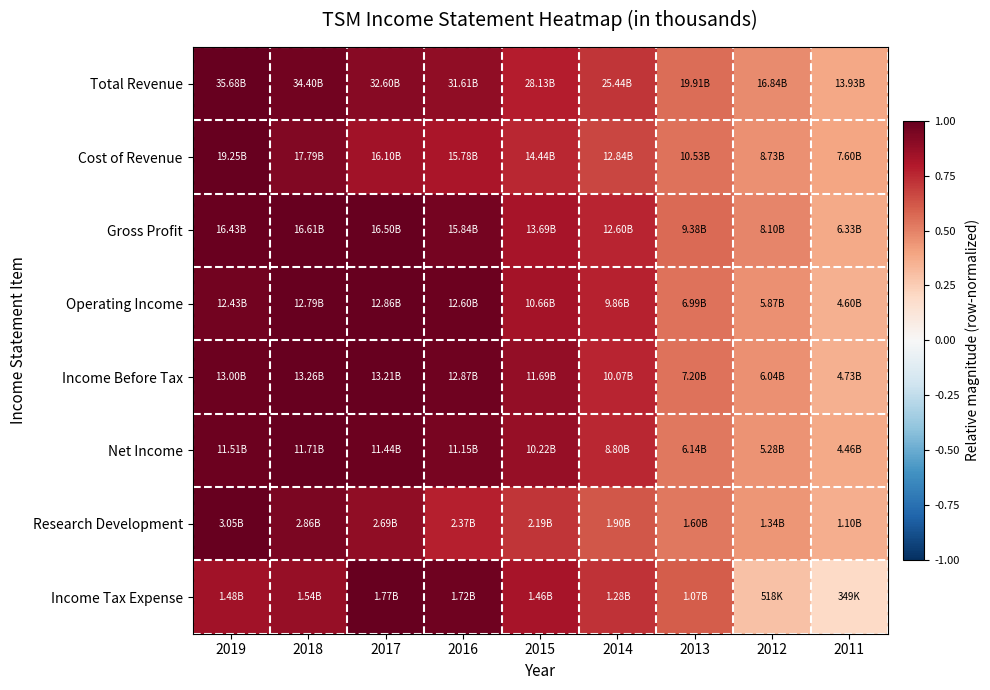

Reading left to right, transcribe all the data shown in this chart.

Total Revenue: 2019=1.0	2018=1.0	2017=0.9	2016=0.9	2015=0.8	2014=0.7	2013=0.6	2012=0.5	2011=0.4
Cost of Revenue: 2019=1.0	2018=0.9	2017=0.8	2016=0.8	2015=0.8	2014=0.7	2013=0.5	2012=0.5	2011=0.4
Gross Profit: 2019=1.0	2018=1.0	2017=1.0	2016=1.0	2015=0.8	2014=0.8	2013=0.6	2012=0.5	2011=0.4
Operating Income: 2019=1.0	2018=1.0	2017=1.0	2016=1.0	2015=0.8	2014=0.8	2013=0.5	2012=0.5	2011=0.4
Income Before Tax: 2019=1.0	2018=1.0	2017=1.0	2016=1.0	2015=0.9	2014=0.8	2013=0.5	2012=0.5	2011=0.4
Net Income: 2019=1.0	2018=1.0	2017=1.0	2016=1.0	2015=0.9	2014=0.8	2013=0.5	2012=0.5	2011=0.4
Research Development: 2019=1.0	2018=0.9	2017=0.9	2016=0.8	2015=0.7	2014=0.6	2013=0.5	2012=0.4	2011=0.4
Income Tax Expense: 2019=0.8	2018=0.9	2017=1.0	2016=1.0	2015=0.8	2014=0.7	2013=0.6	2012=0.3	2011=0.2